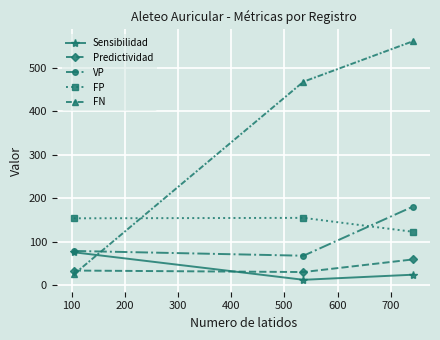

What is the value of the FN point at the 2nd from the left?

468.0